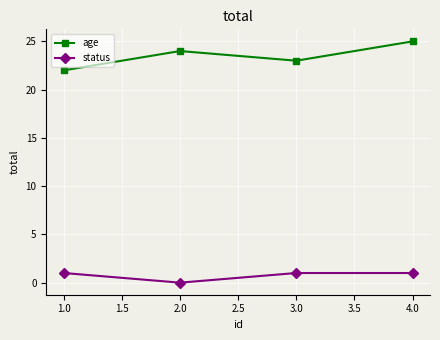

True or false: status and age cross at least once.

False